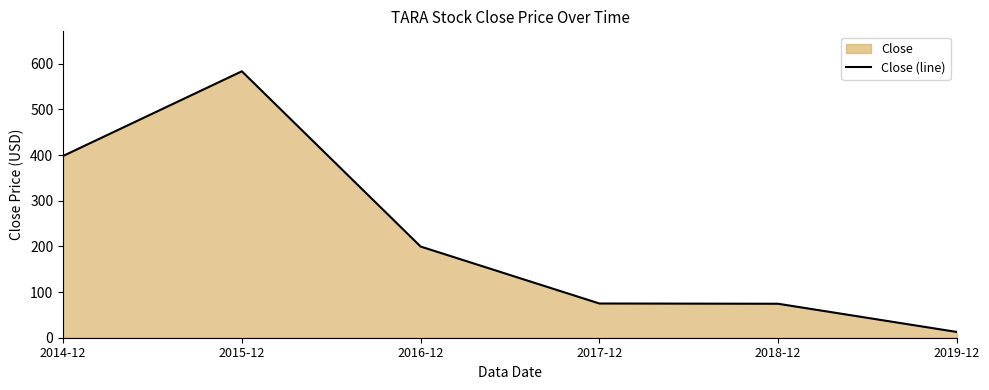

Which label corresponds to the largest value in the chart?

2015-12